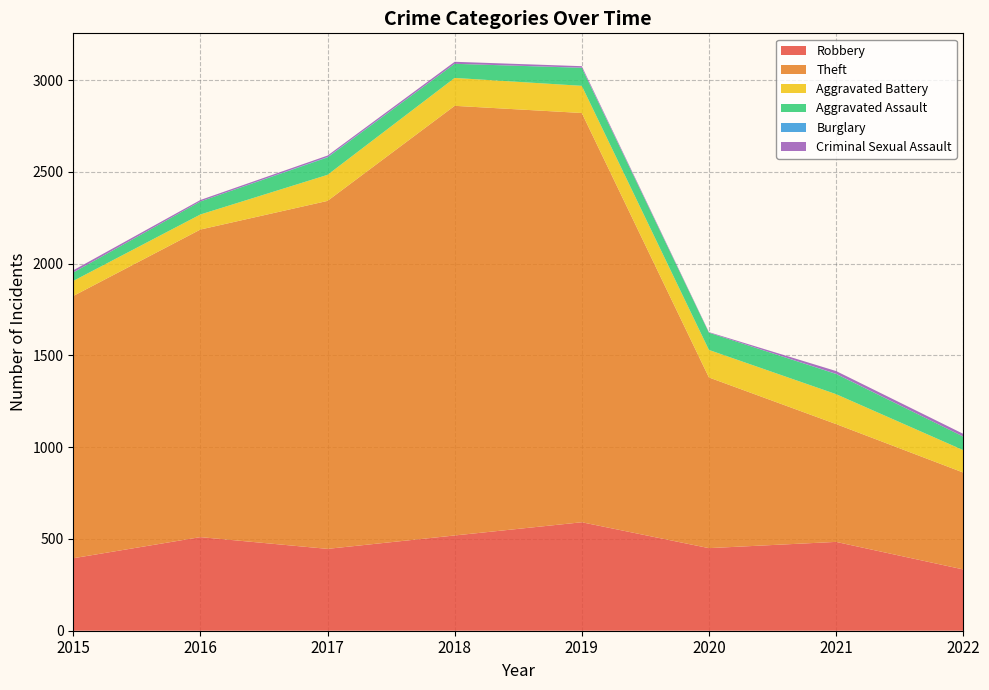

True or false: Burglary and Criminal Sexual Assault intersect in this chart.

False